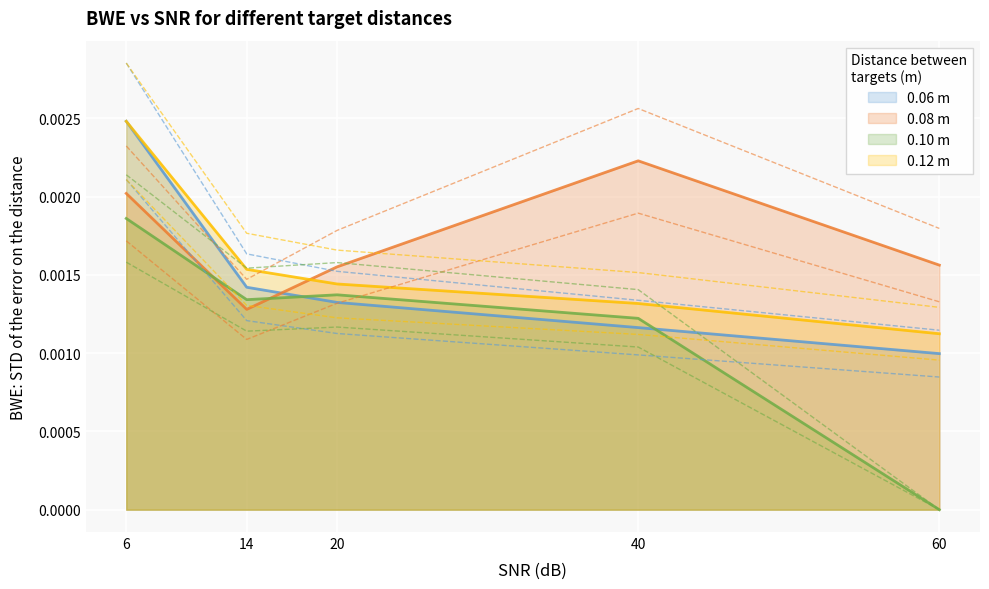

True or false: 0.08 m and 0.10 m cross at least once.

True